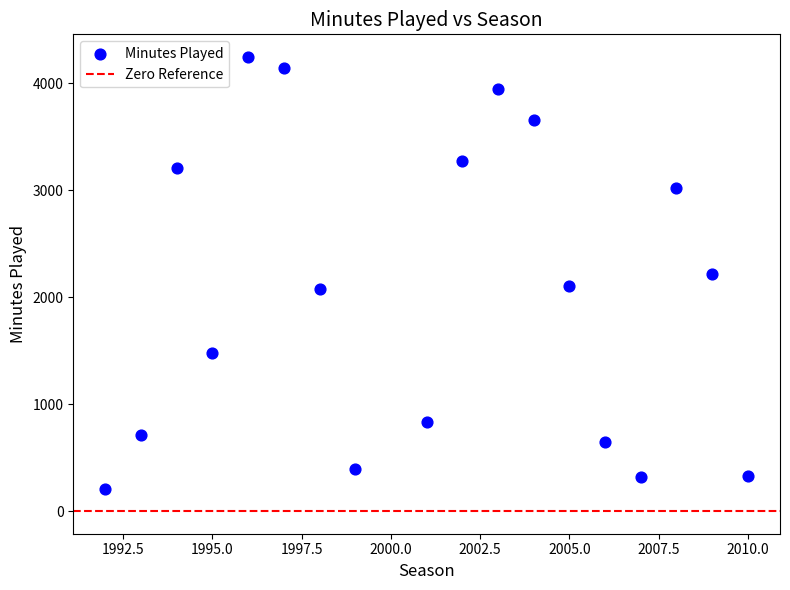

What is the range of X values (max minus min)?

18